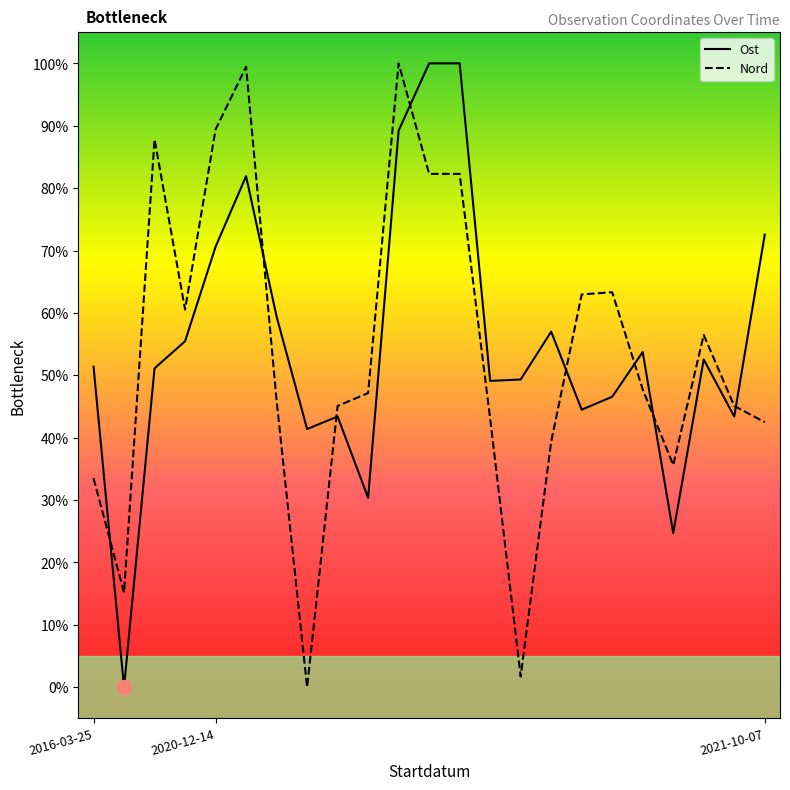

After their last crossing, which series has the higher values: Ost or Nord?

Ost